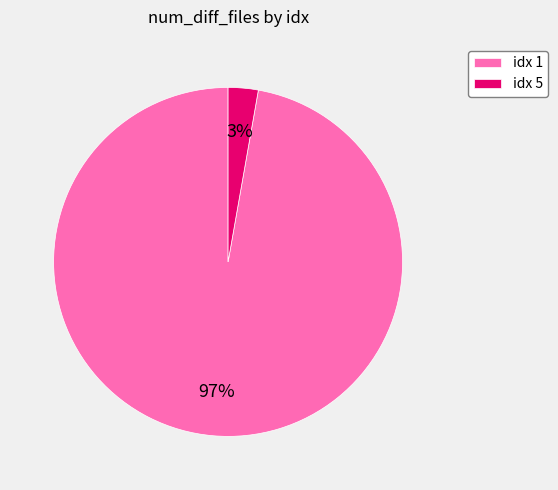

To the nearest percent, what is the average slice percentage?

50%